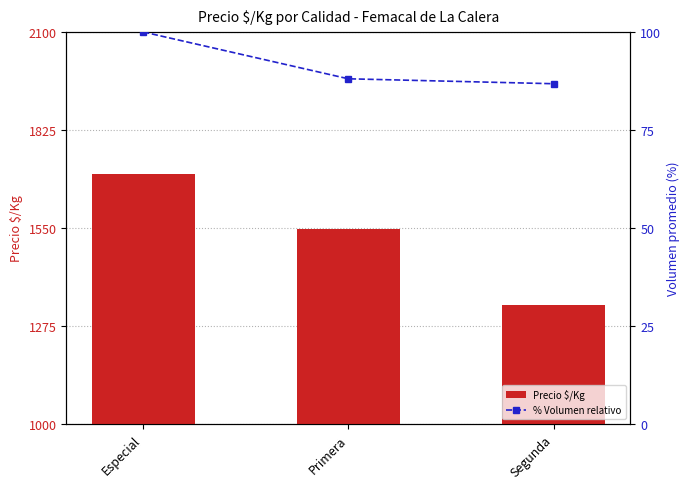

At which category is the sum across all series the highest?

Especial